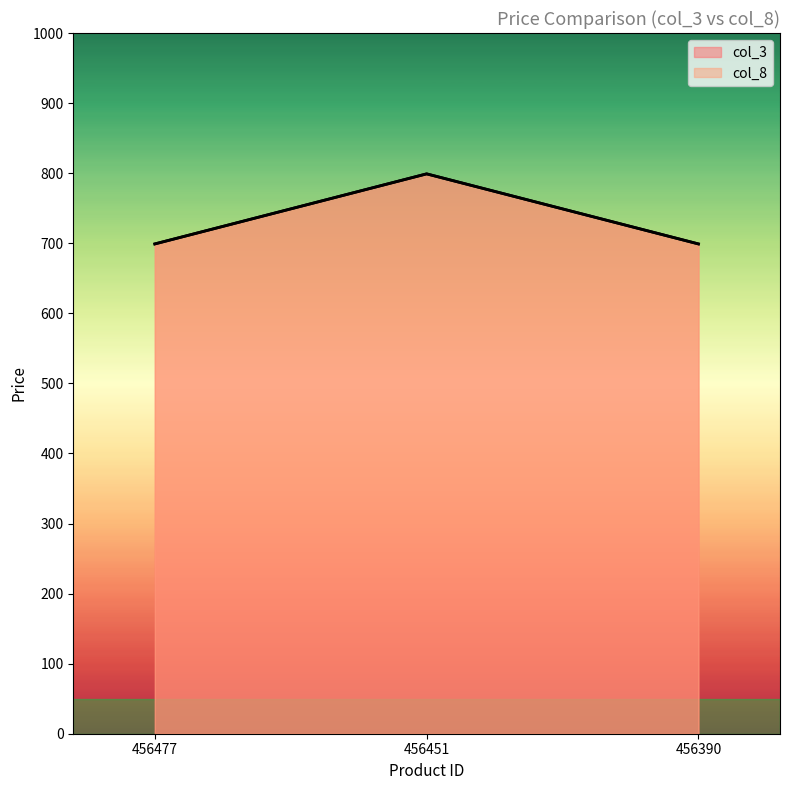

Between 456477 and 456451, which is larger?

456451